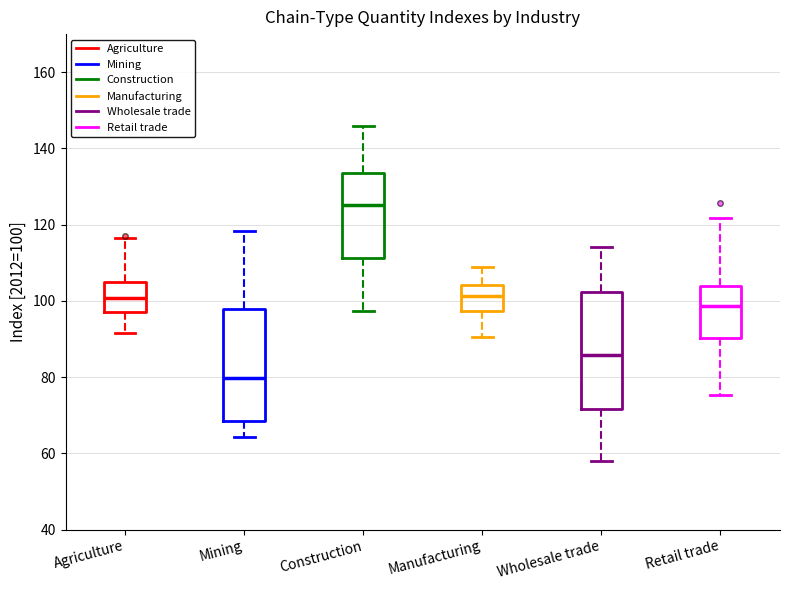

Where does the median line of the box for Retail trade sit on the y-axis? The values are not printed on the chart, so give them approximately, as read against the axis.

98